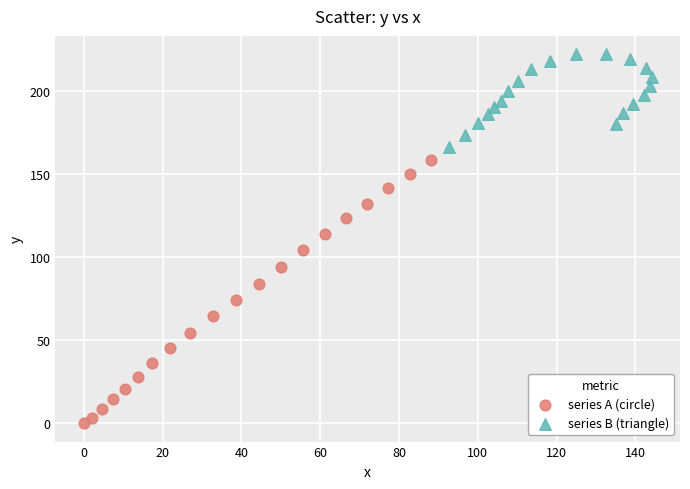

Which series reaches the minimum Y coordinate?

series A (circle)